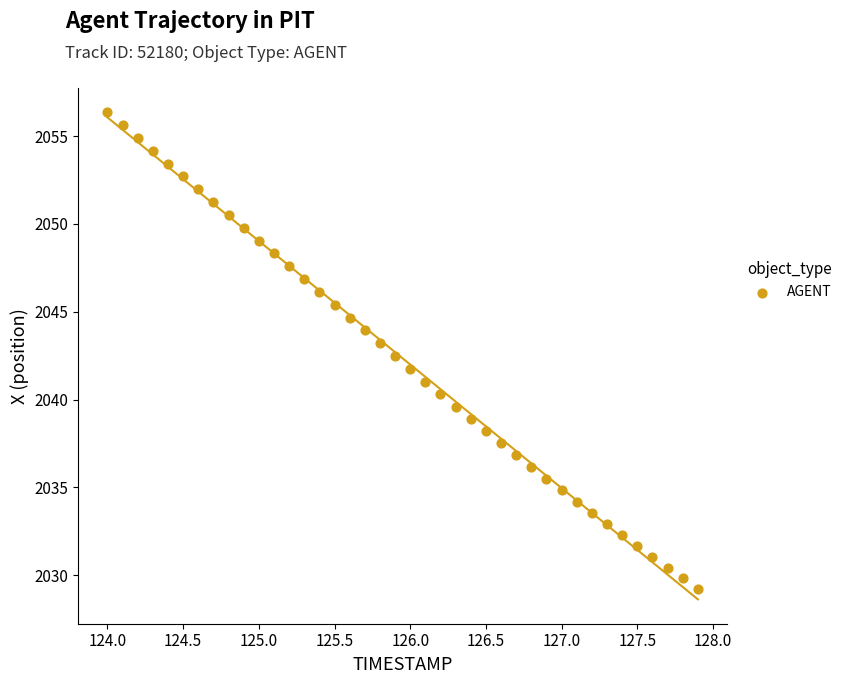

What is the range of X values (max minus min)?

3.9